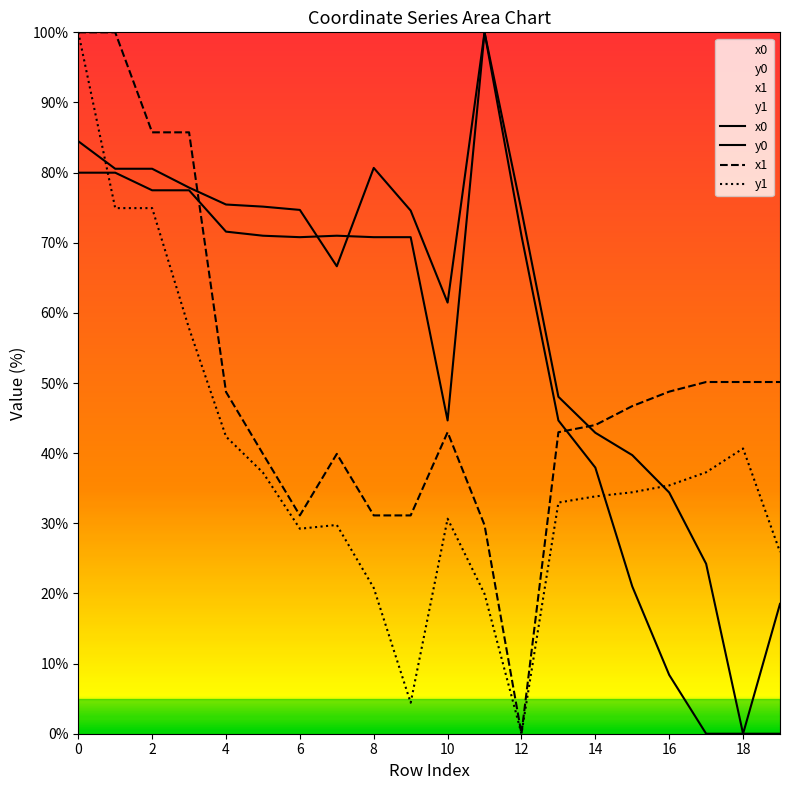

Is this an area chart (filled region under the line)?

No